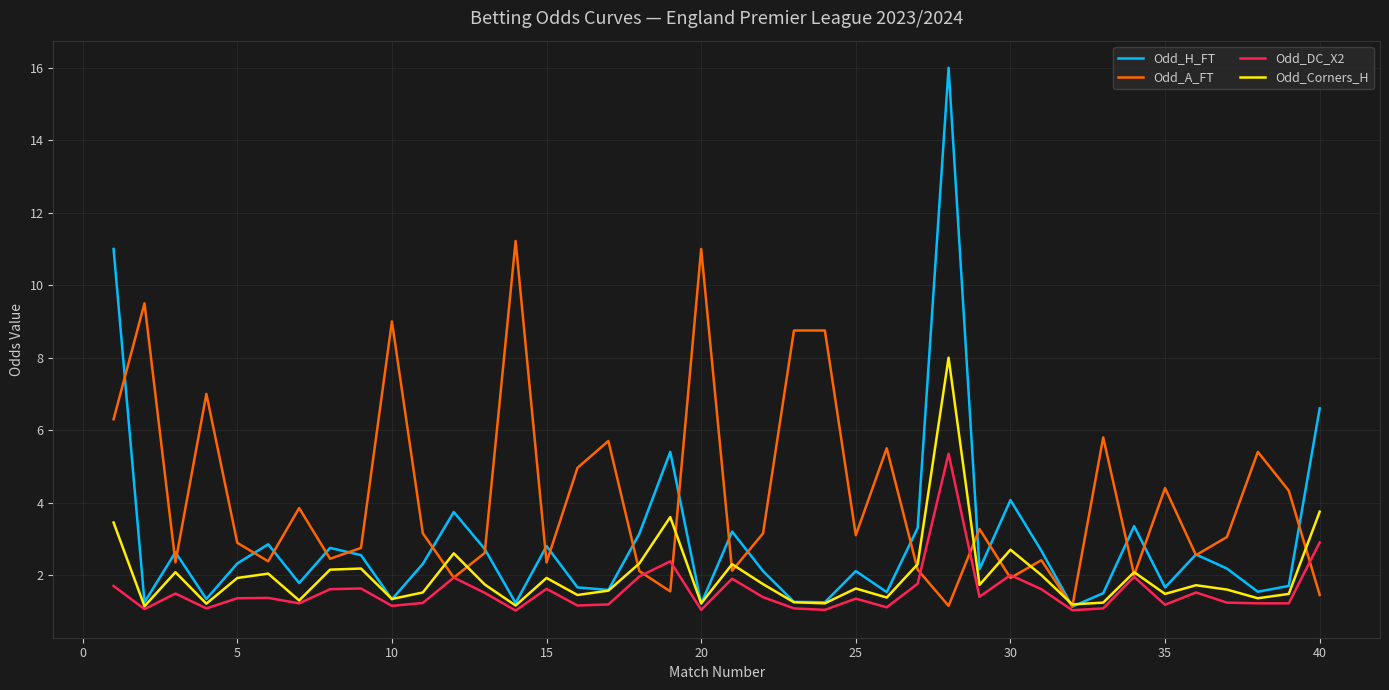

Which series has the largest total across all categories?

Odd_A_FT